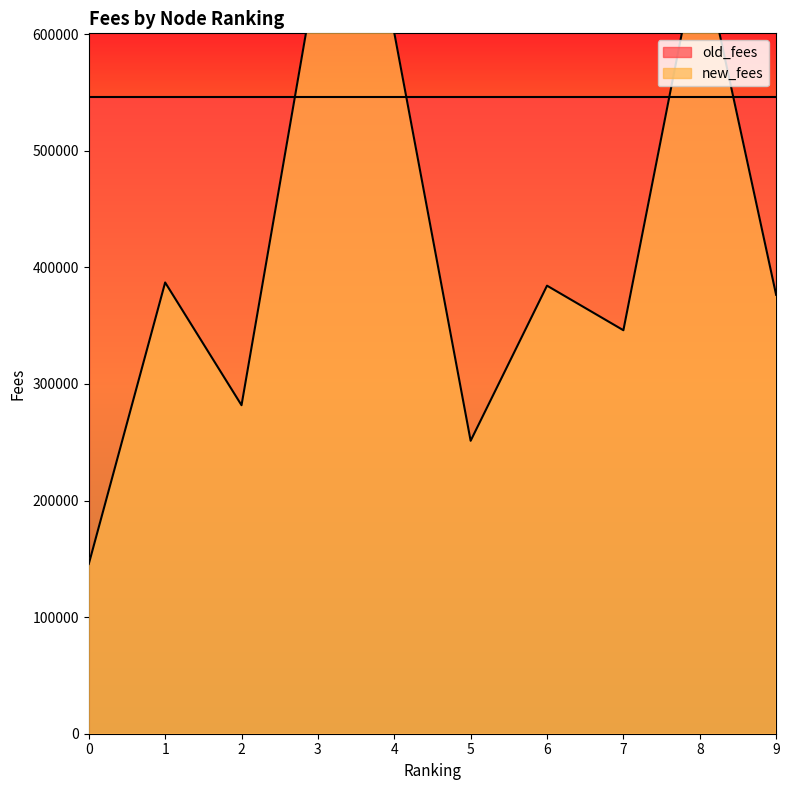

Approximately how many times larger is the value at 7 compared to 2?

1.2